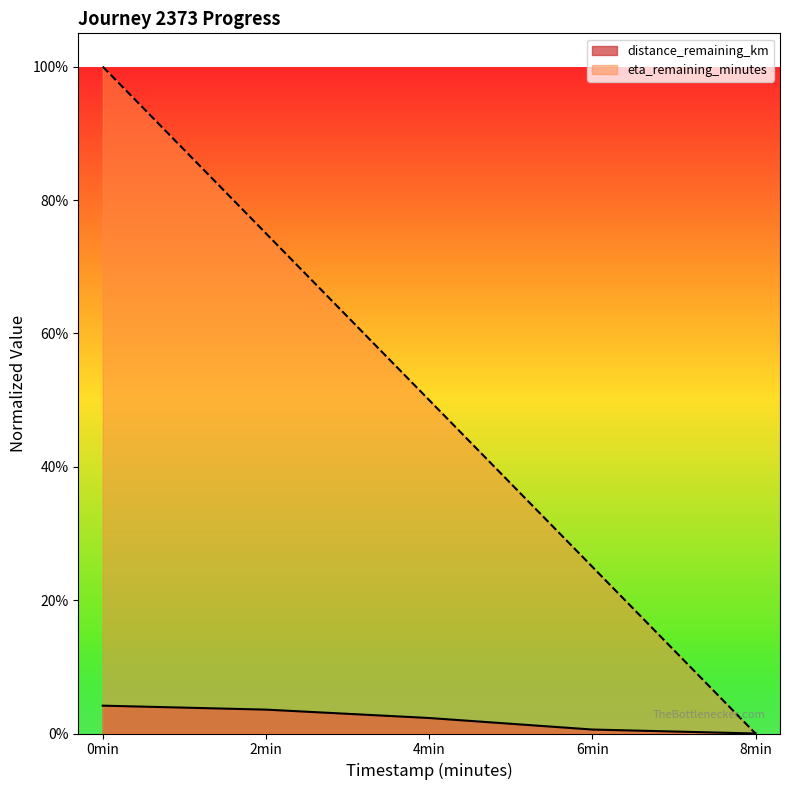

True or false: distance_remaining_km has more than 0 points higher than both neighbors.

False